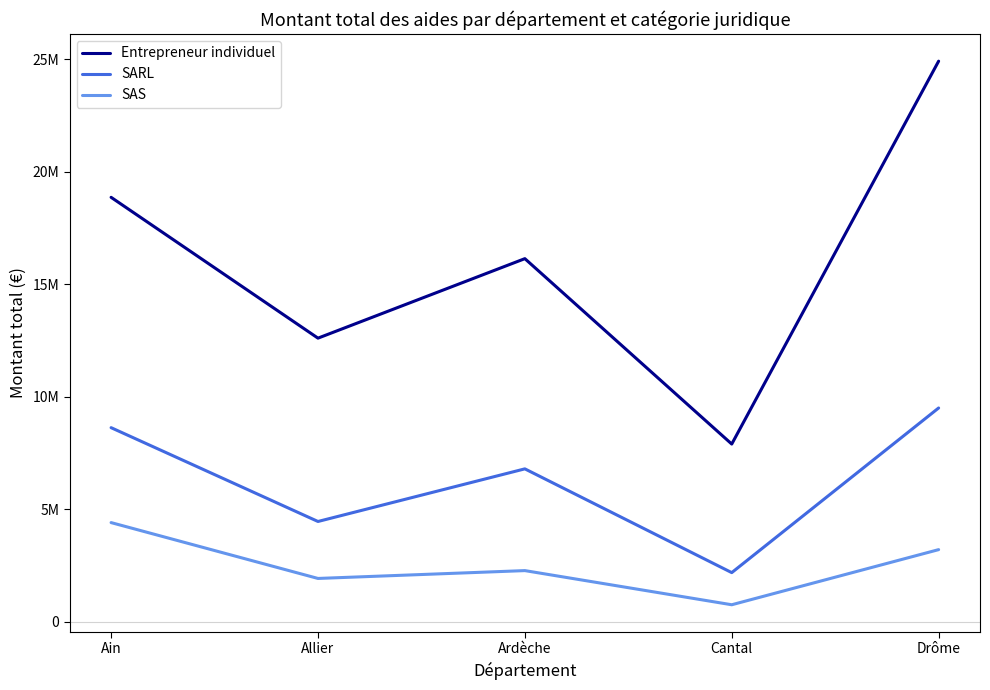

True or false: SARL and Entrepreneur individuel cross at least once.

False